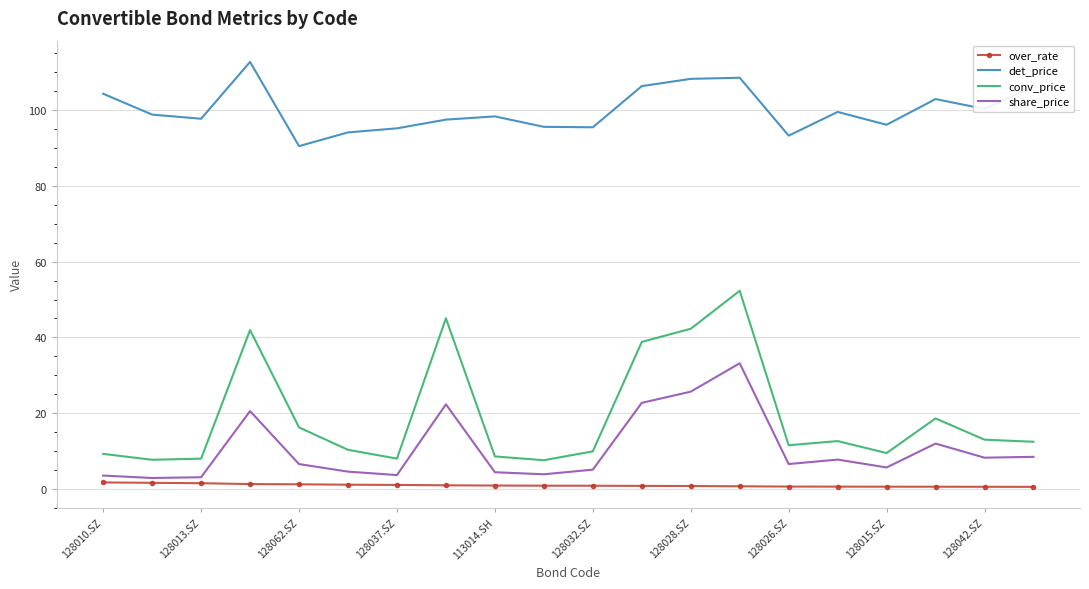

True or false: det_price and conv_price intersect in this chart.

False